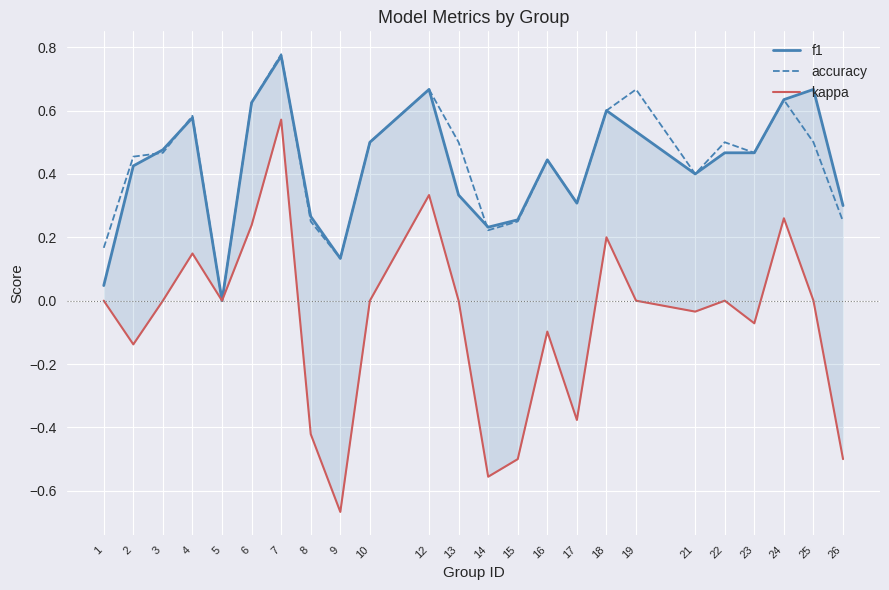

What is the difference between the maximum and minimum values in the kappa series?

1.2